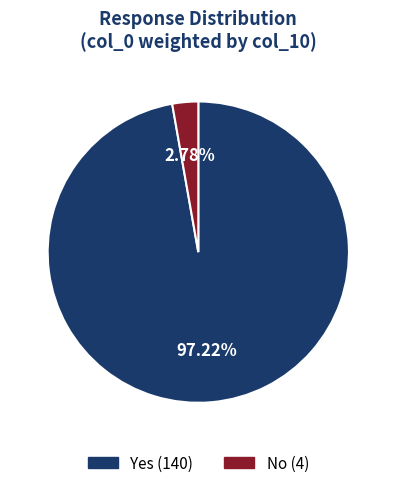

Between No and Yes, which is larger?

Yes